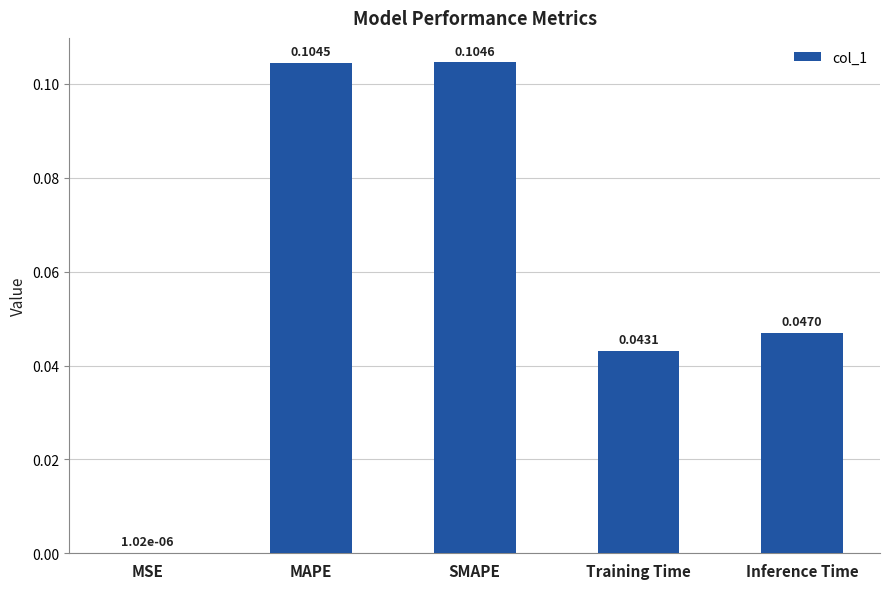

Are the bars horizontal?

No